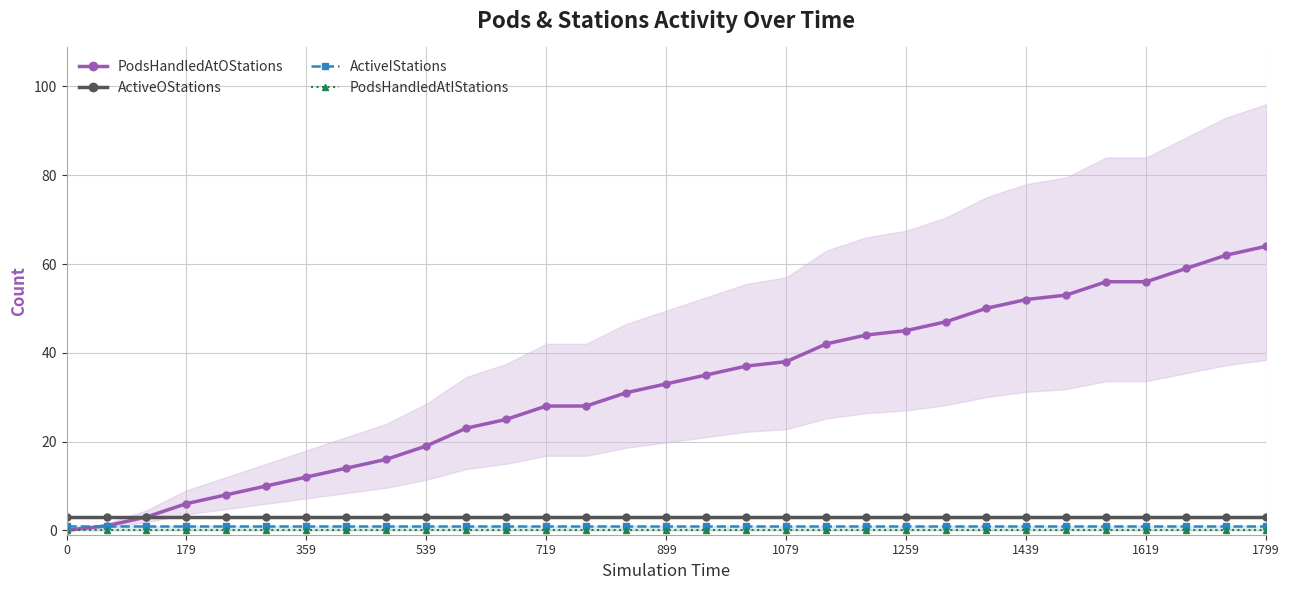

True or false: PodsHandledAtOStations and ActiveIStations cross at least once.

False